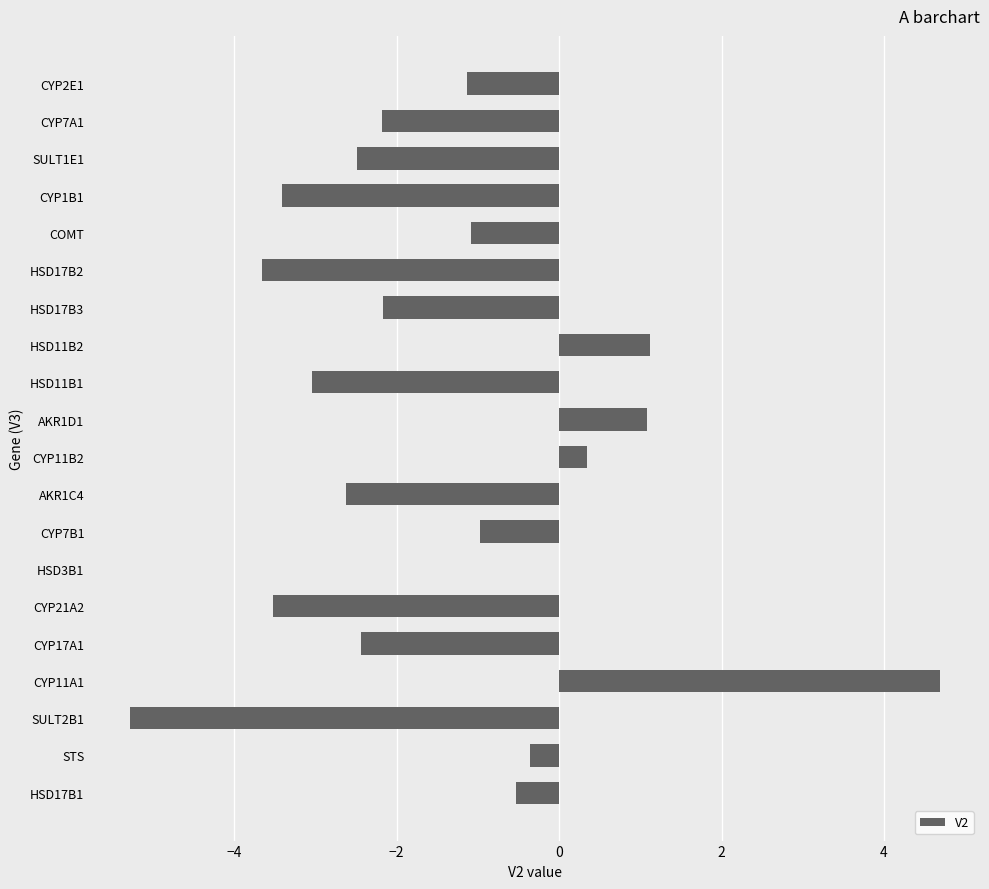

True or false: the data shows -1.4 at CYP7A1.

False